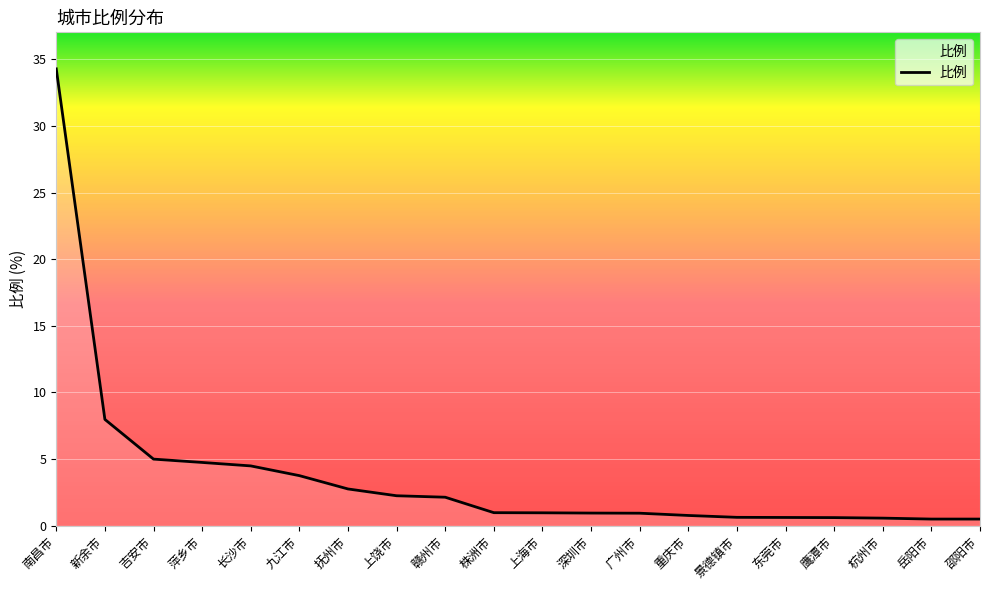

True or false: the data shows 1.0 at 株洲市.

True